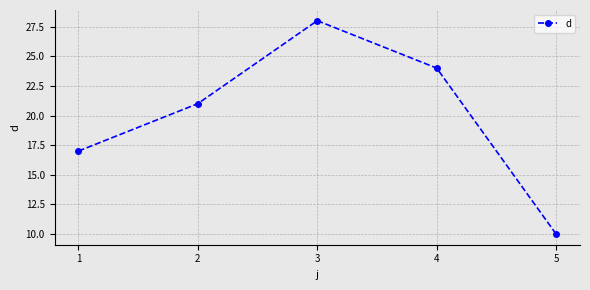

What is the difference between the maximum and second lowest values?

11